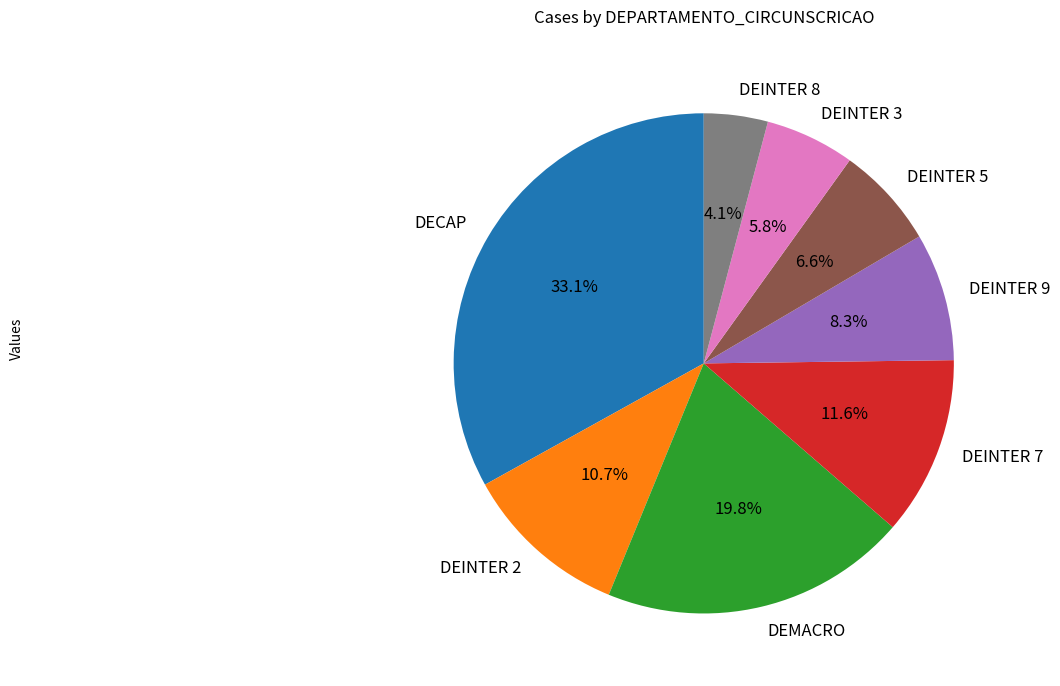

Approximately how many times larger is the value at DEINTER 7 compared to DEINTER 3?

2.0